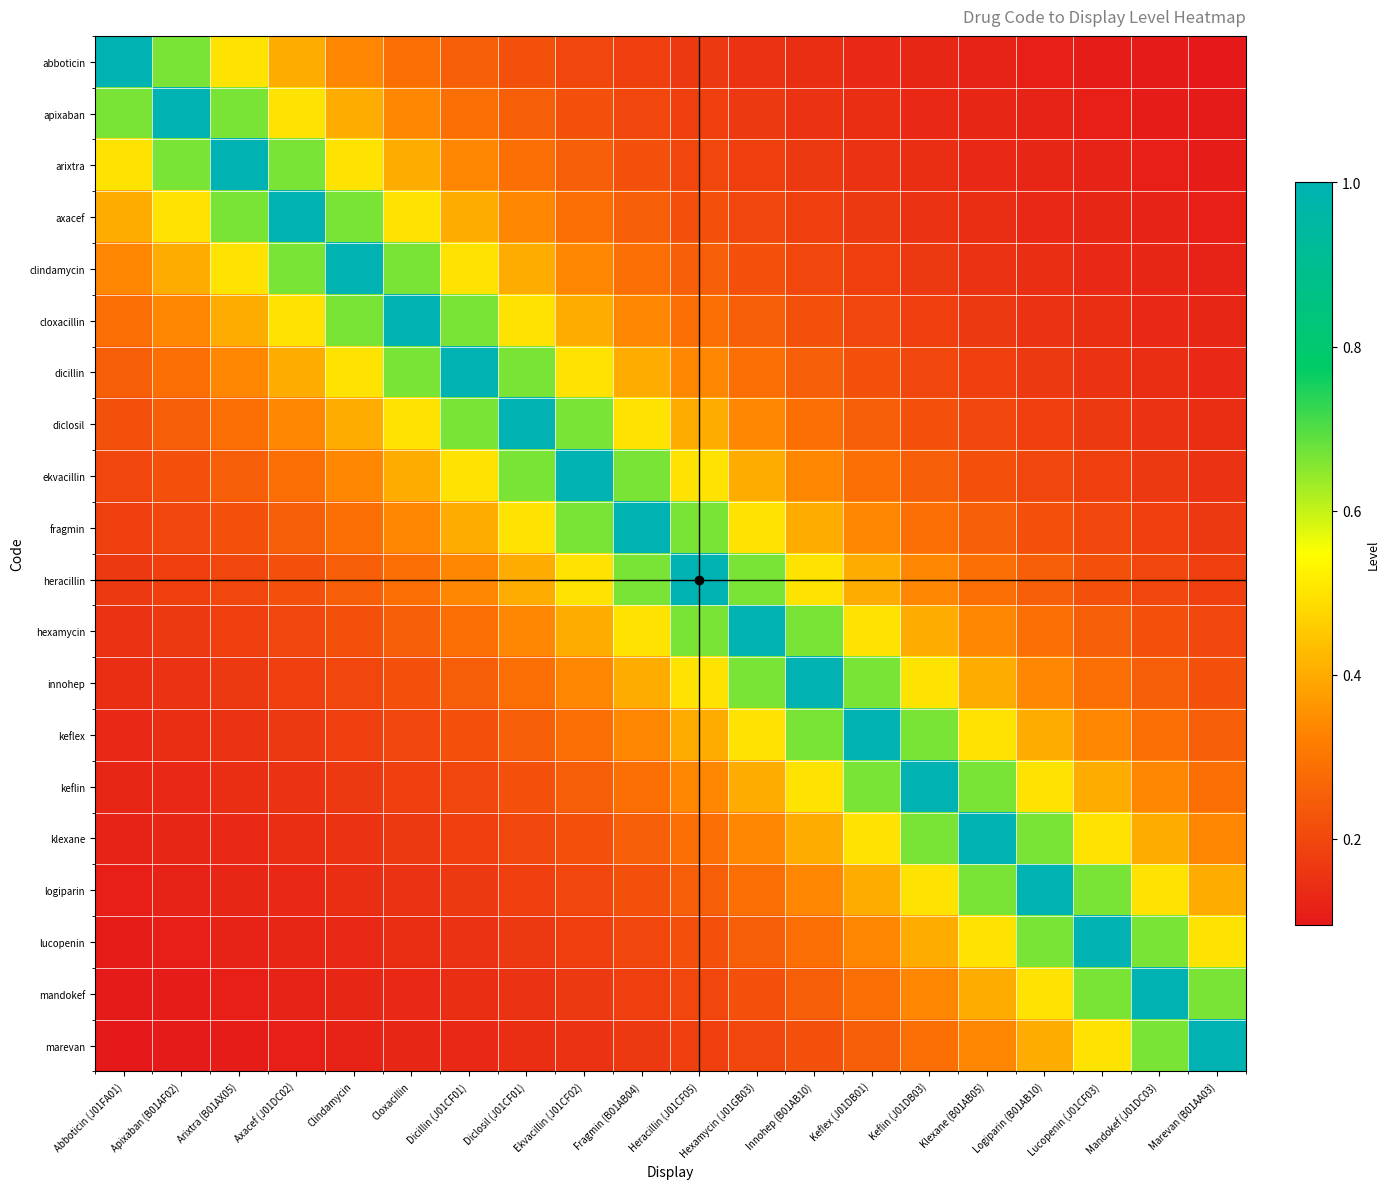

Which category has the lowest value across all series?

Marevan (B01AA03)